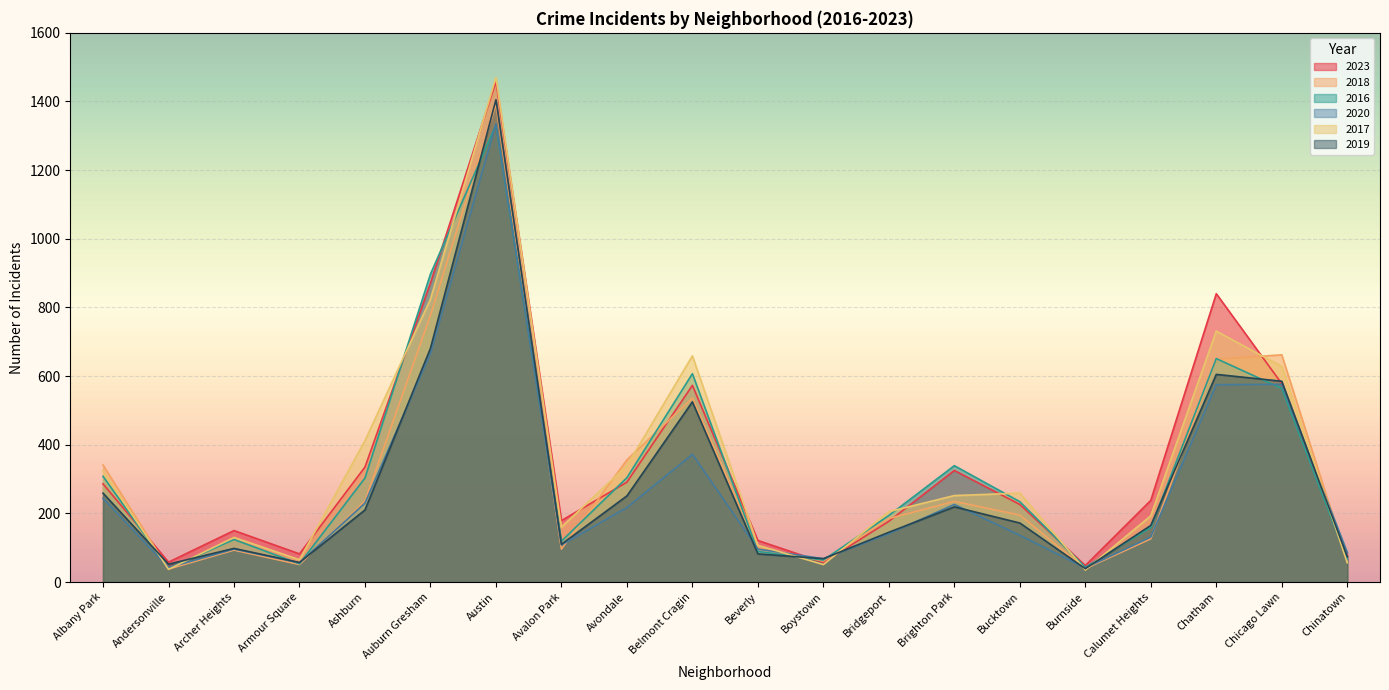

What is the sum of all 2020 values?

5442